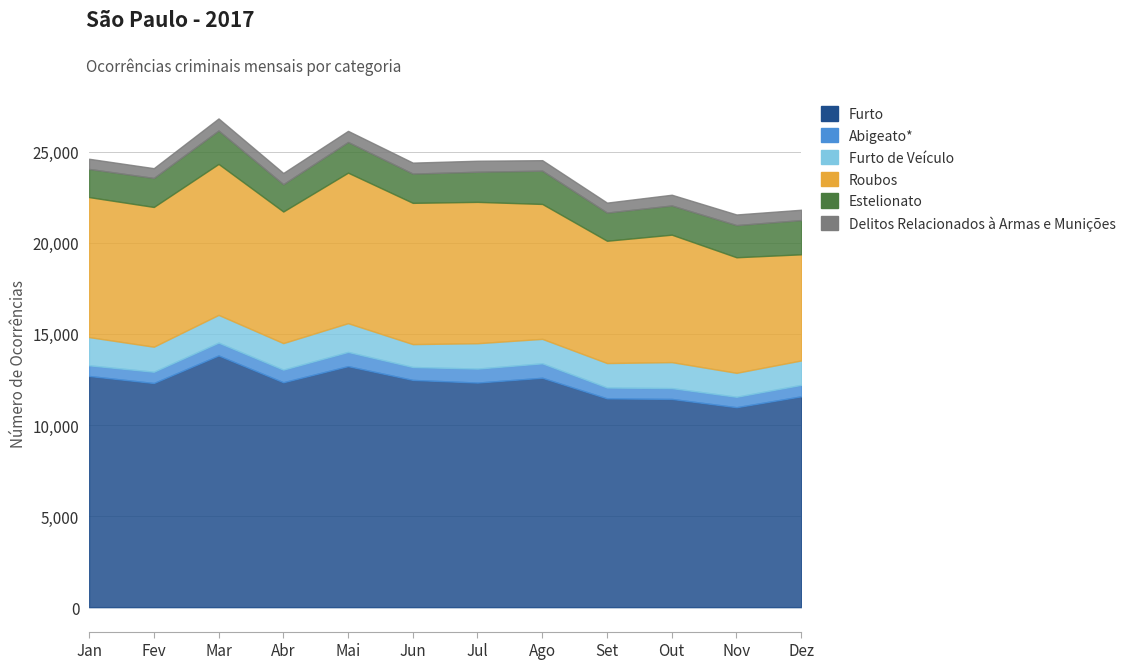

Reading left to right, extract all data points from this chart.

Furto: Jan=12694	Fev=12306	Mar=13820	Abr=12348	Mai=13233	Jun=12477	Jul=12331	Ago=12595	Set=11463	Out=11433	Nov=10978	Dez=11576
Abigeato*: Jan=586	Fev=620	Mar=706	Abr=693	Mai=781	Jun=709	Jul=768	Ago=793	Set=598	Out=595	Nov=574	Dez=631
Furto de Veículo: Jan=1548	Fev=1374	Mar=1522	Abr=1457	Mai=1579	Jun=1257	Jul=1393	Ago=1343	Set=1342	Out=1426	Nov=1314	Dez=1339
Roubos: Jan=7688	Fev=7673	Mar=8289	Abr=7225	Mai=8264	Jun=7756	Jul=7761	Ago=7408	Set=6715	Out=6998	Nov=6345	Dez=5828
Estelionato: Jan=1546	Fev=1593	Mar=1834	Abr=1501	Mai=1684	Jun=1607	Jul=1654	Ago=1828	Set=1547	Out=1603	Nov=1766	Dez=1880
Delitos Relacionados à Armas e Munições: Jan=558	Fev=537	Mar=663	Abr=615	Mai=611	Jun=602	Jul=605	Ago=575	Set=547	Out=590	Nov=584	Dez=567